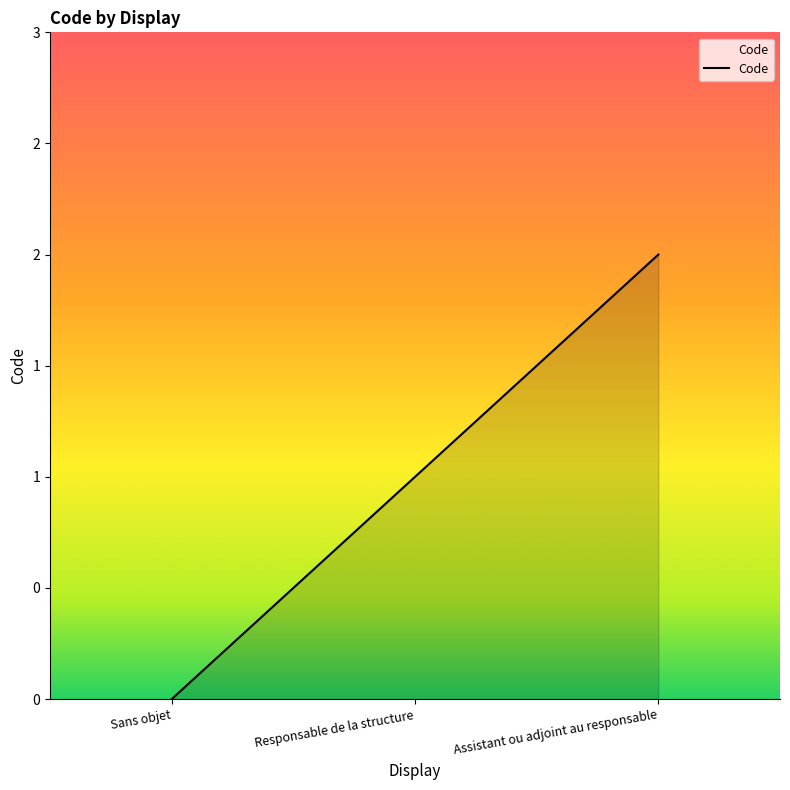

What position from the left is Sans objet?

1